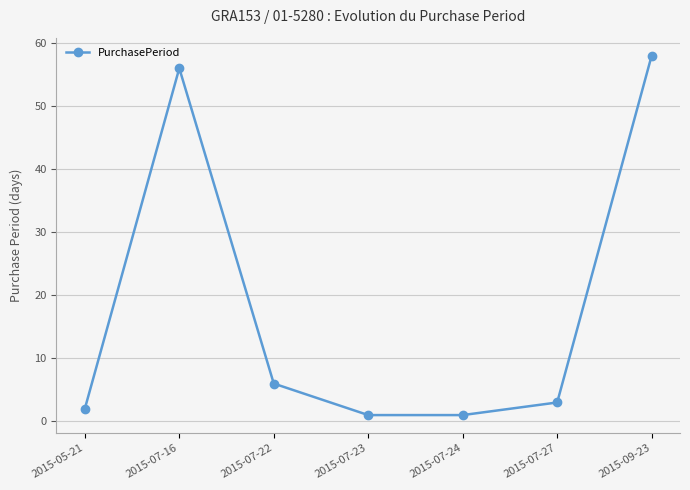

What is the smallest value displayed?

1